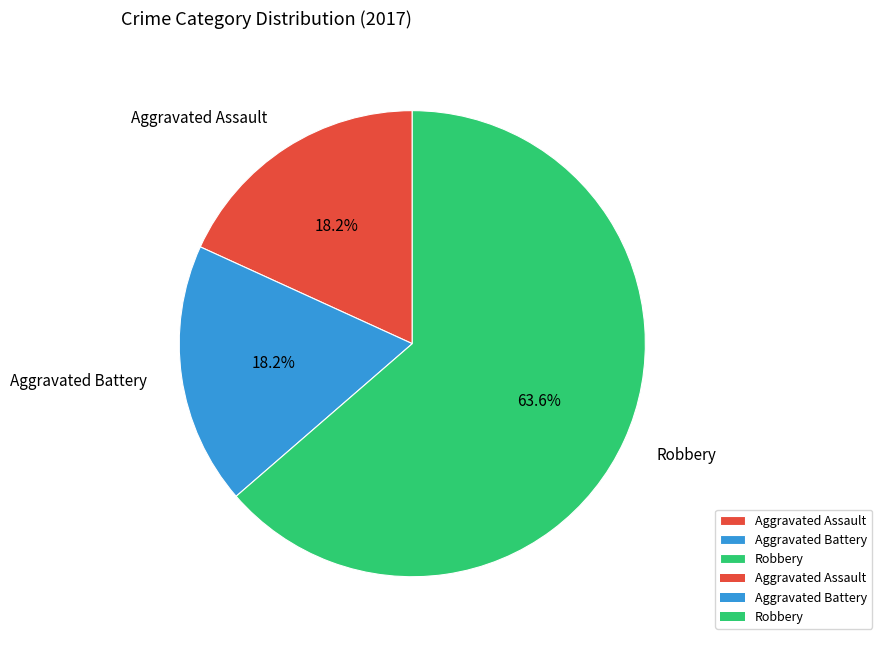

The Robbery slice represents 64% of the pie. True or false?

True